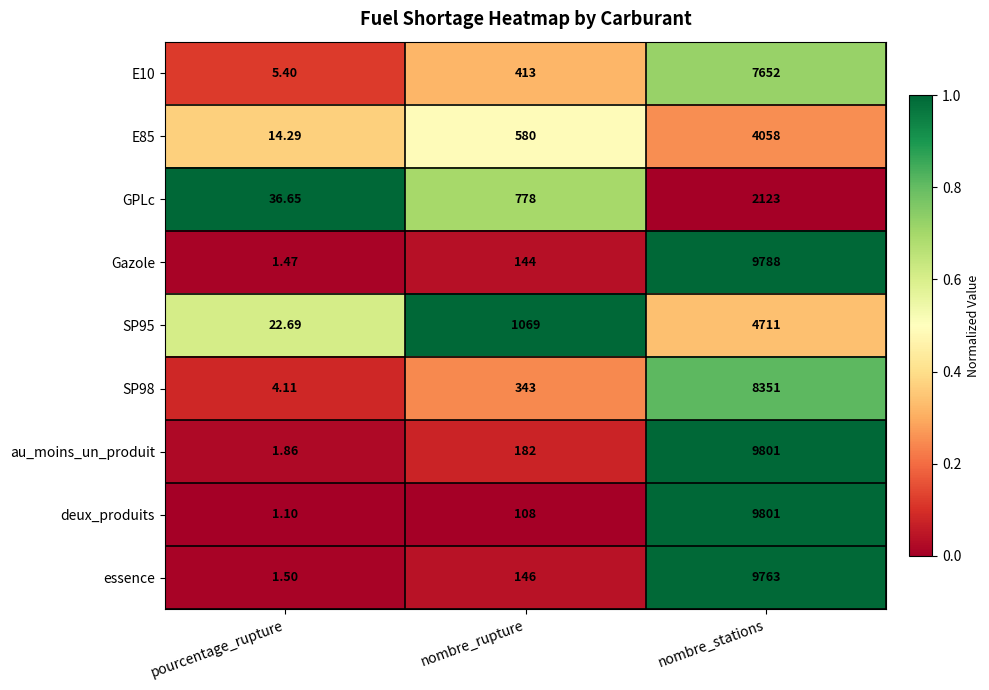

What is the spread (max minus min) of values at nombre_stations?

7678.0